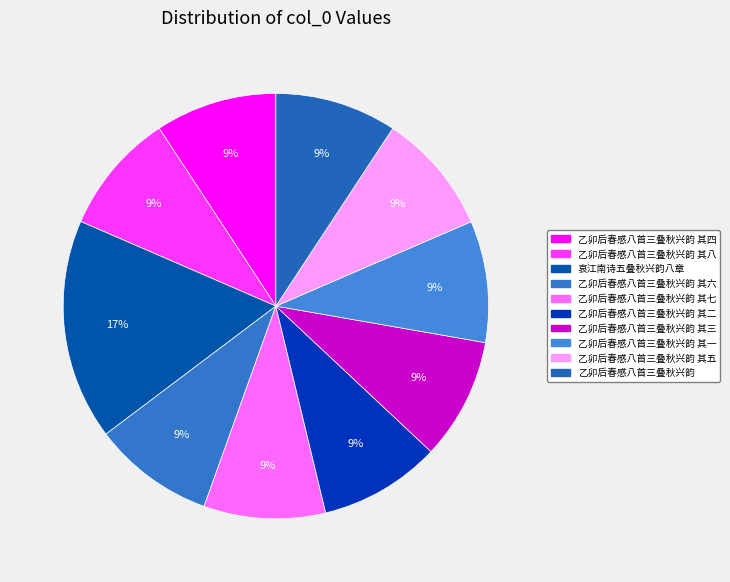

Which category has the biggest portion of the pie?

哀江南诗五叠秋兴韵八章